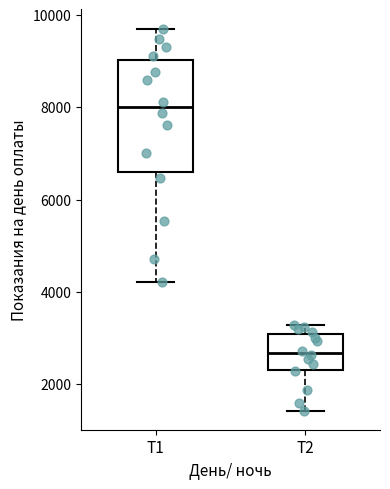

Where does the median line of the box for Т2 sit on the y-axis? The values are not printed on the chart, so give them approximately, as read against the axis.

2600